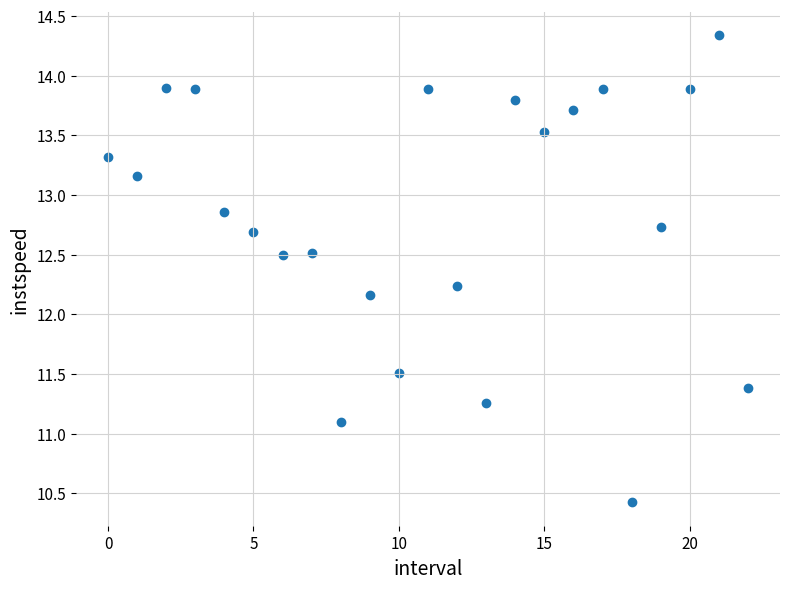

What Y value in the scatter plot is closest to 12?

12.2